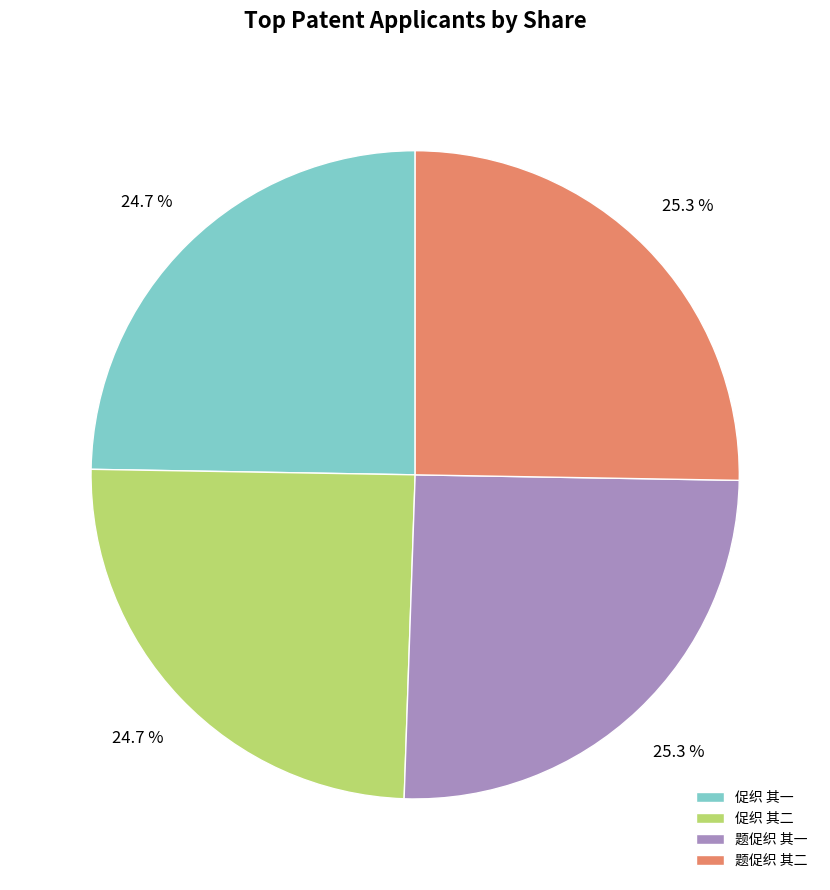

The 促织 其二 slice represents 31% of the pie. True or false?

False